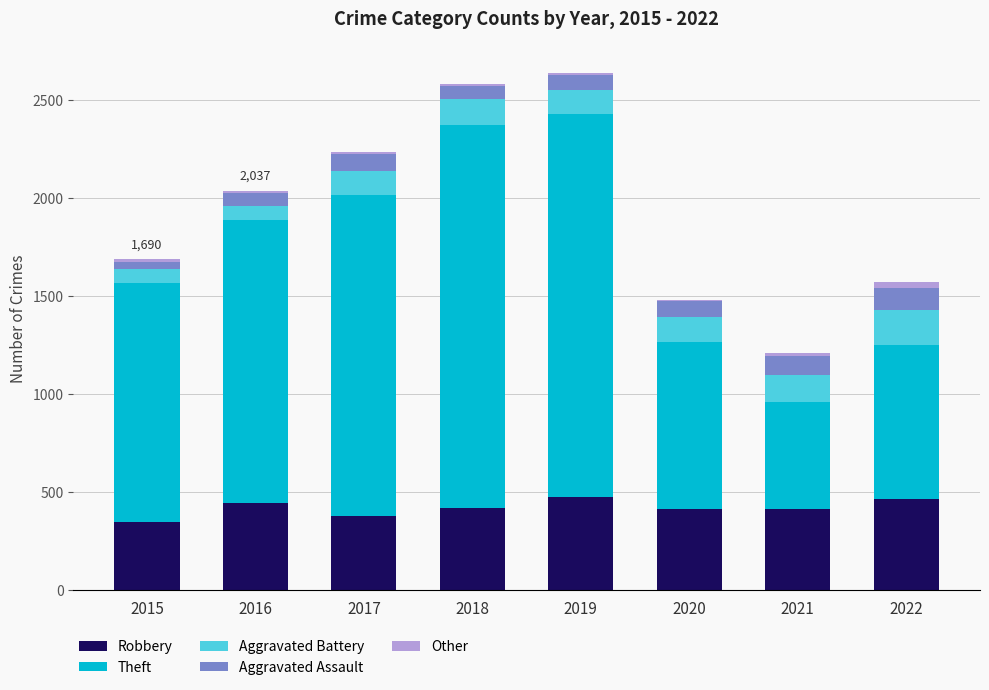

What is the highest value of the Robbery series?

474